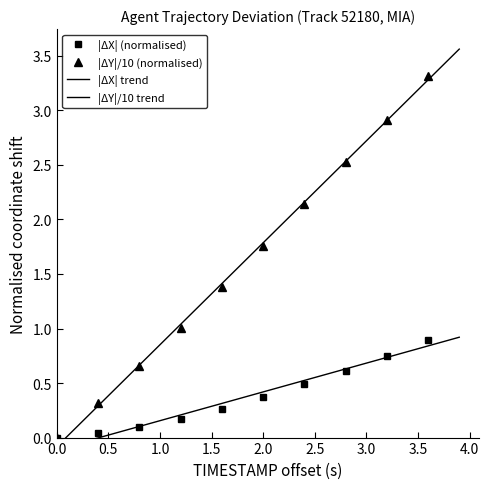

True or false: |ΔY|/10 (normalised) has more than 0 interior local peaks.

False